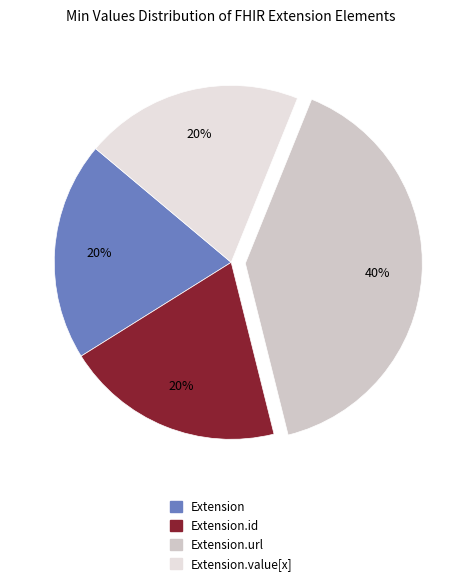

To the nearest percent, what is the difference between the largest and smallest slice percentages?

20%